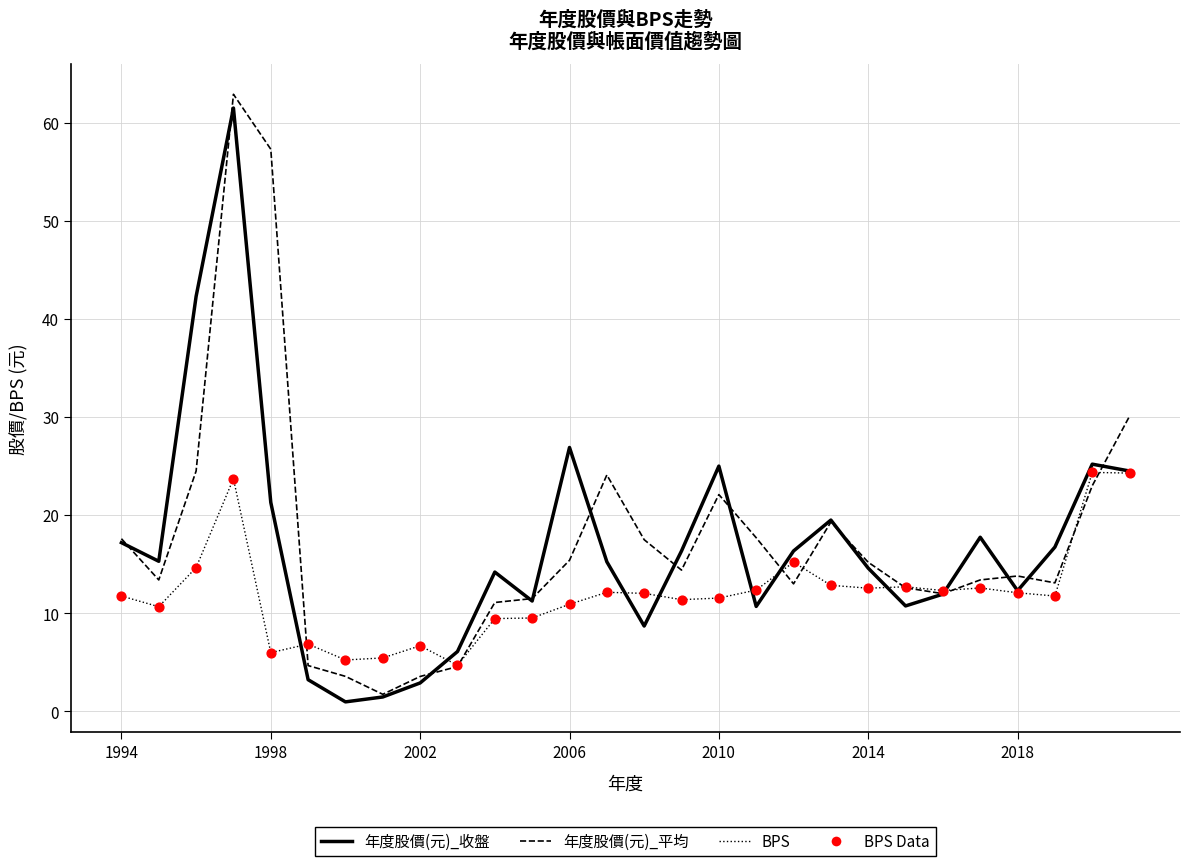

What is the greatest value displayed?

62.9